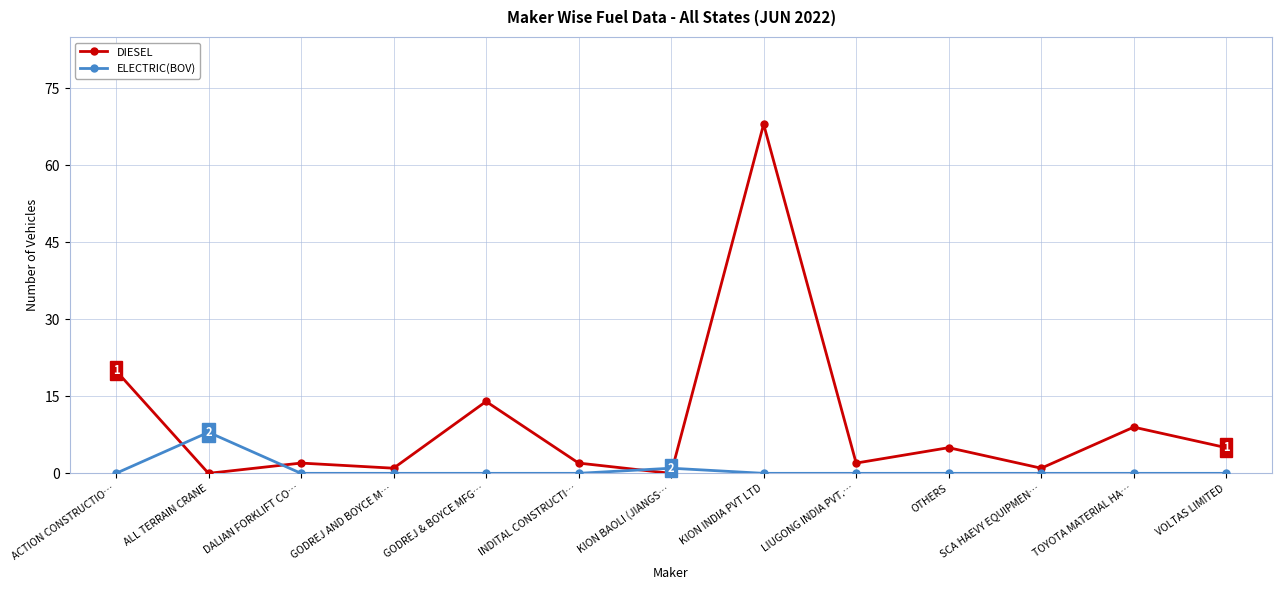

The value of ELECTRIC(BOV) at DALIAN FORKLIFT CO… is 6. True or false?

False